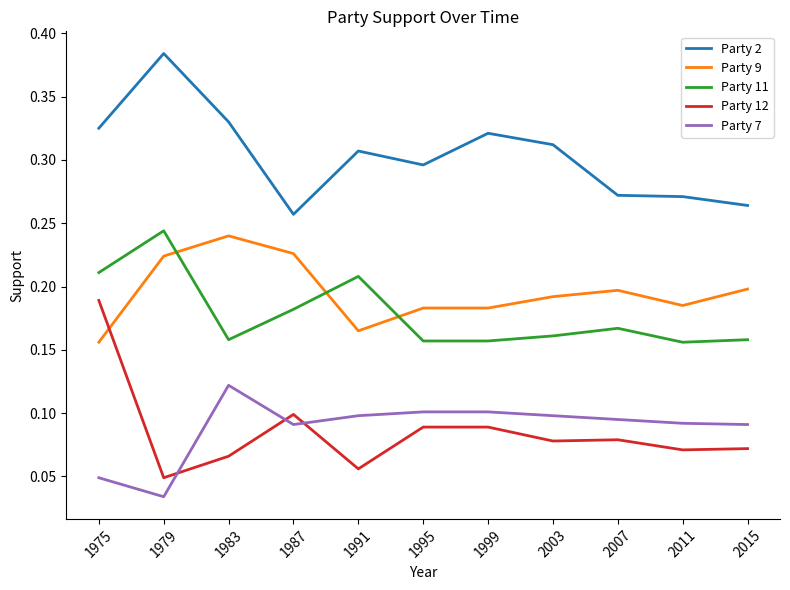

What is the total value across all series at 1983?

0.9